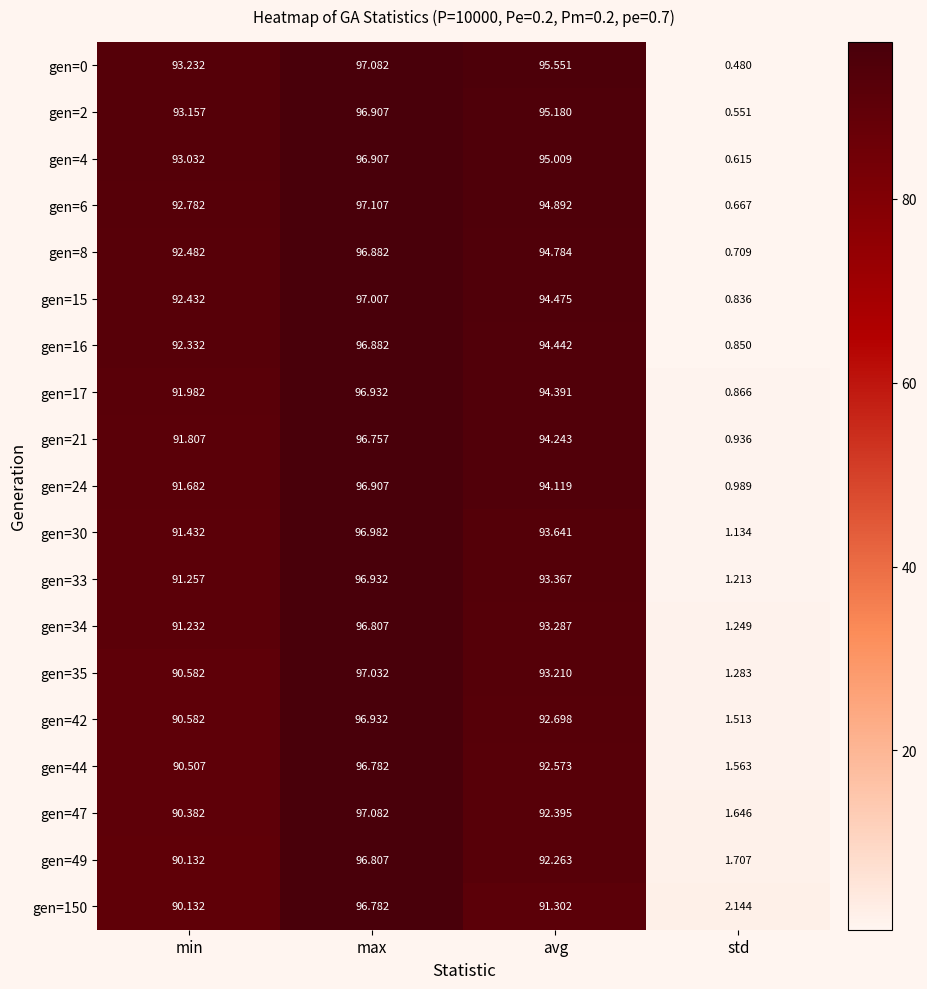

Rank the categories by gen=34 value from highest to lowest.

max, avg, min, std